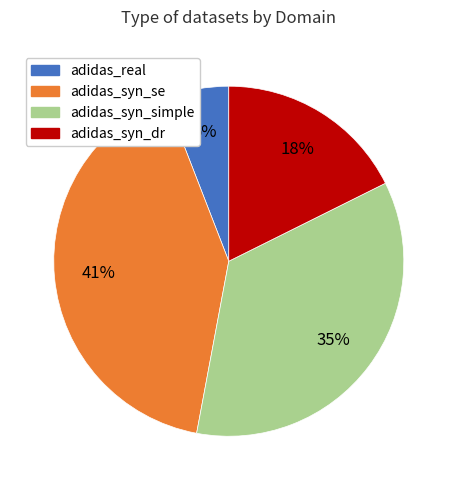

Do adidas_syn_simple and adidas_syn_se together represent more than half of the pie?

Yes